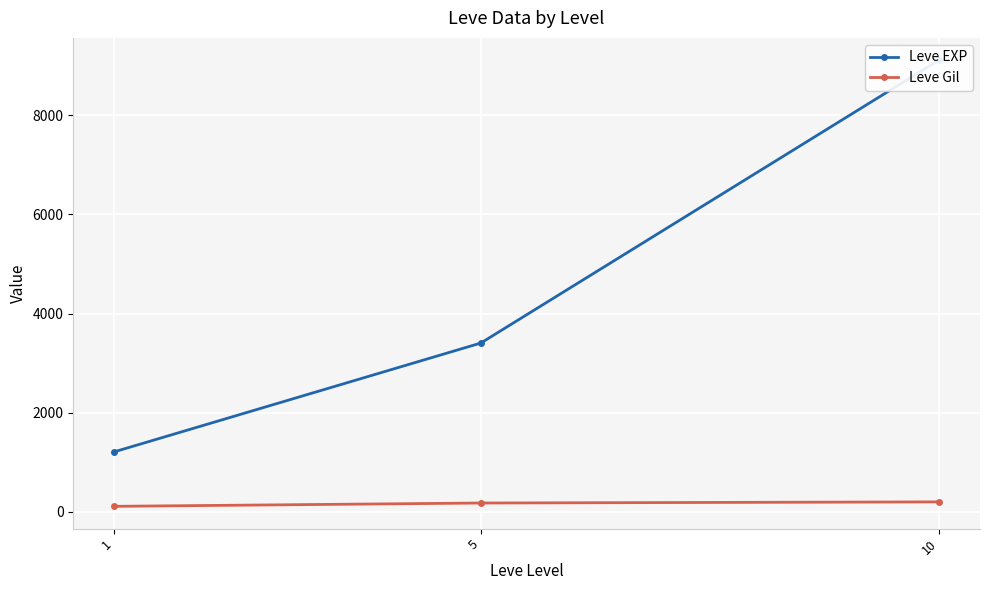

At which label does Leve Gil reach its minimum?

1